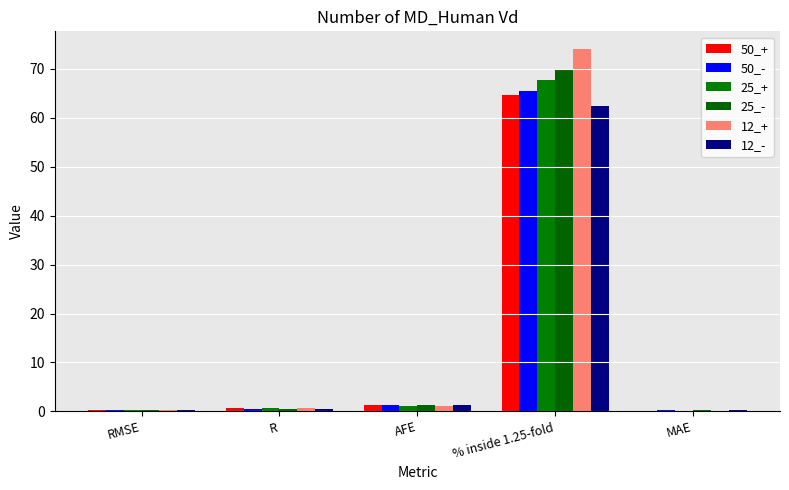

What is the maximum value for 50_-?

65.6